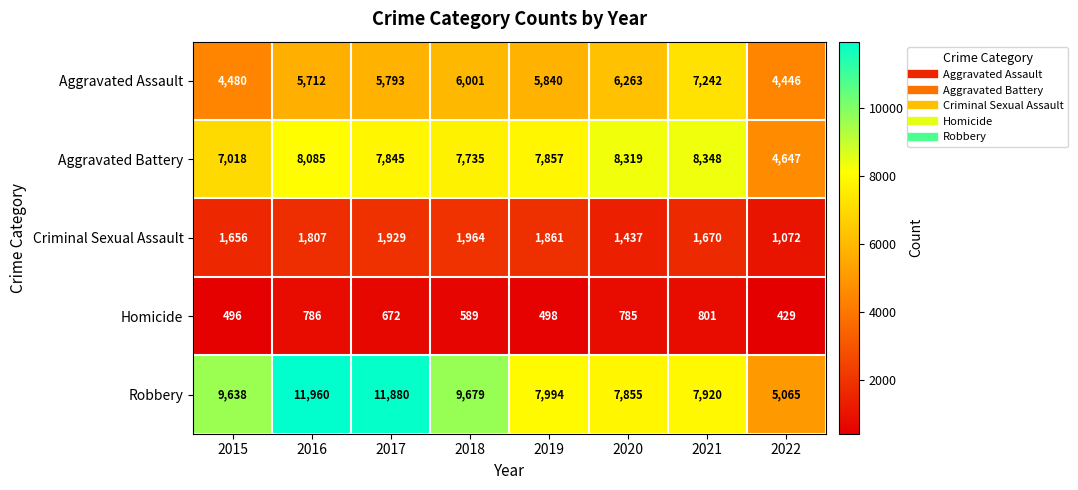

Where is Criminal Sexual Assault nearest to the value 1518?

2020